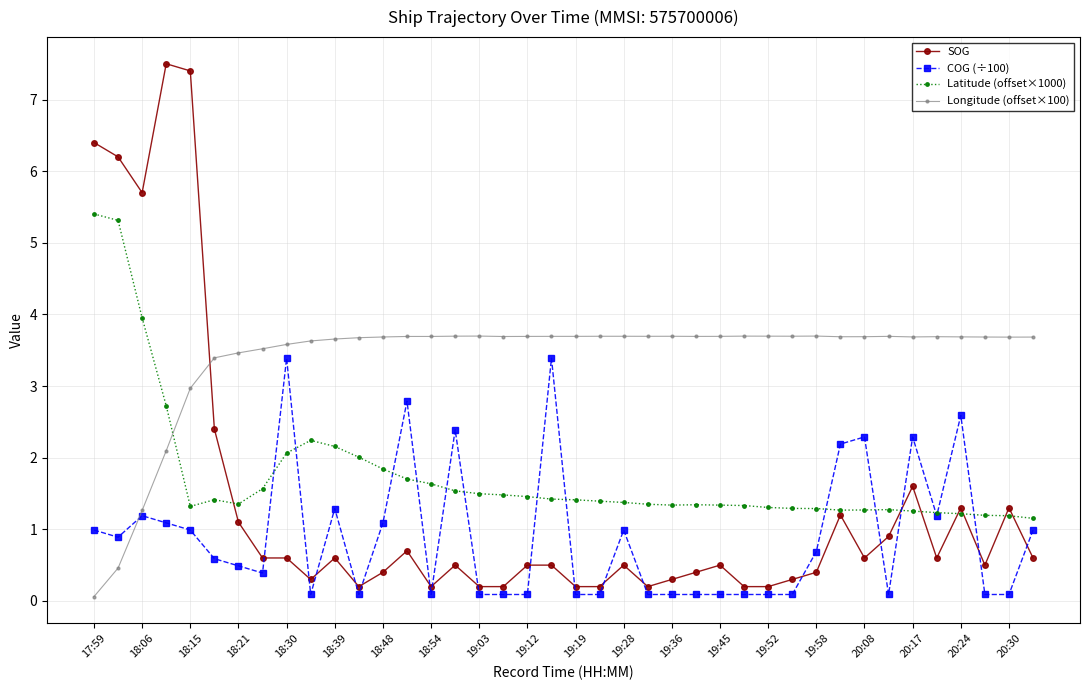

True or false: Latitude (offset×1000) has more than 0 interior local peaks.

True